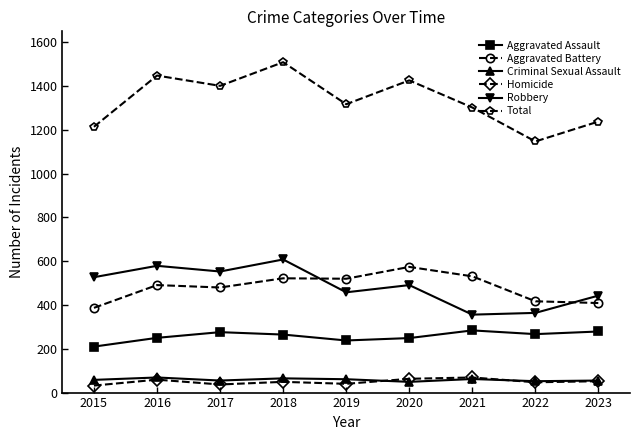

What value does the Robbery series have at 2016?

579